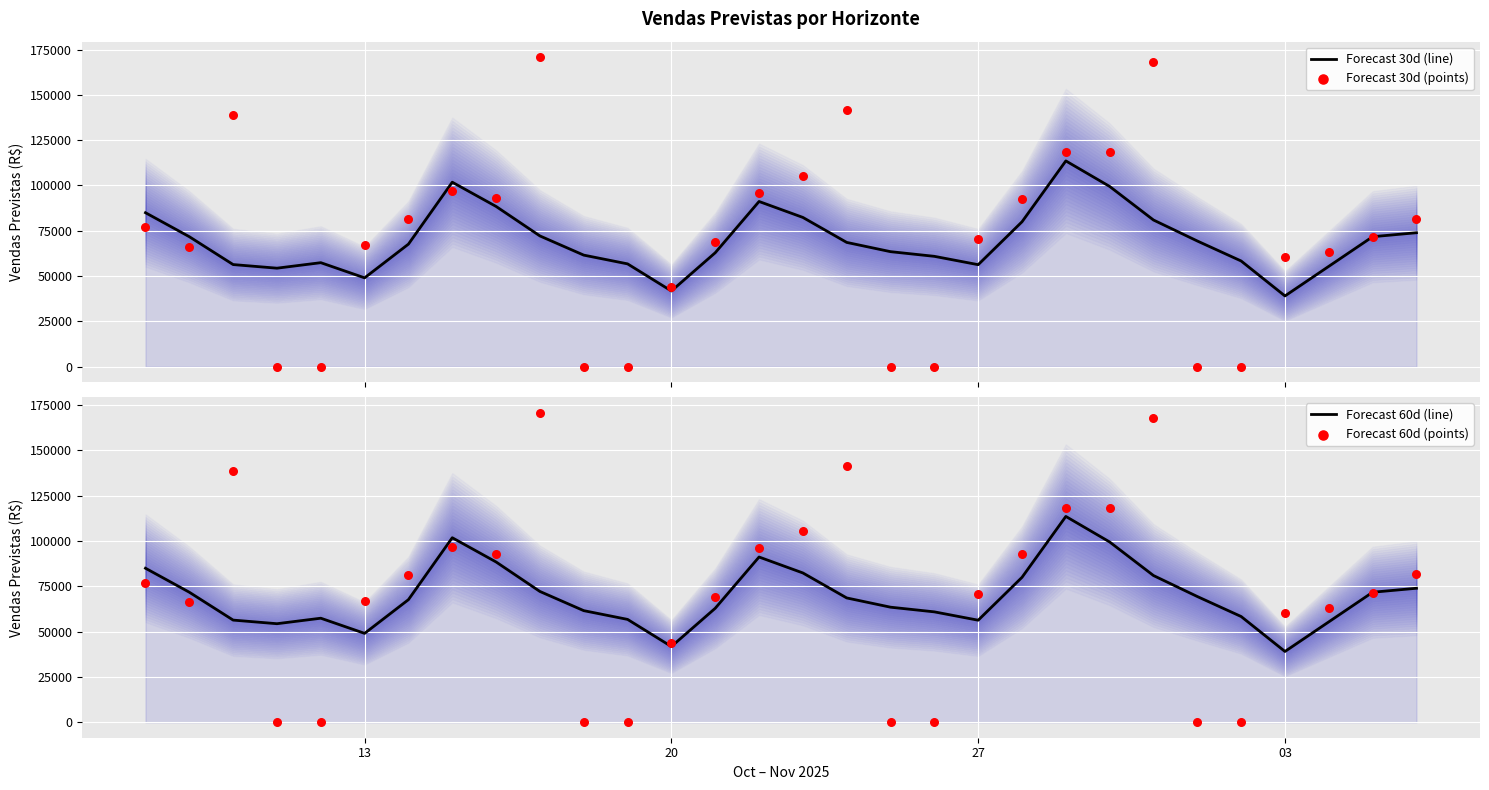

What are all the series names shown in the legend?

Forecast 30d (line), Forecast 30d (points), Forecast 60d (line), Forecast 60d (points)